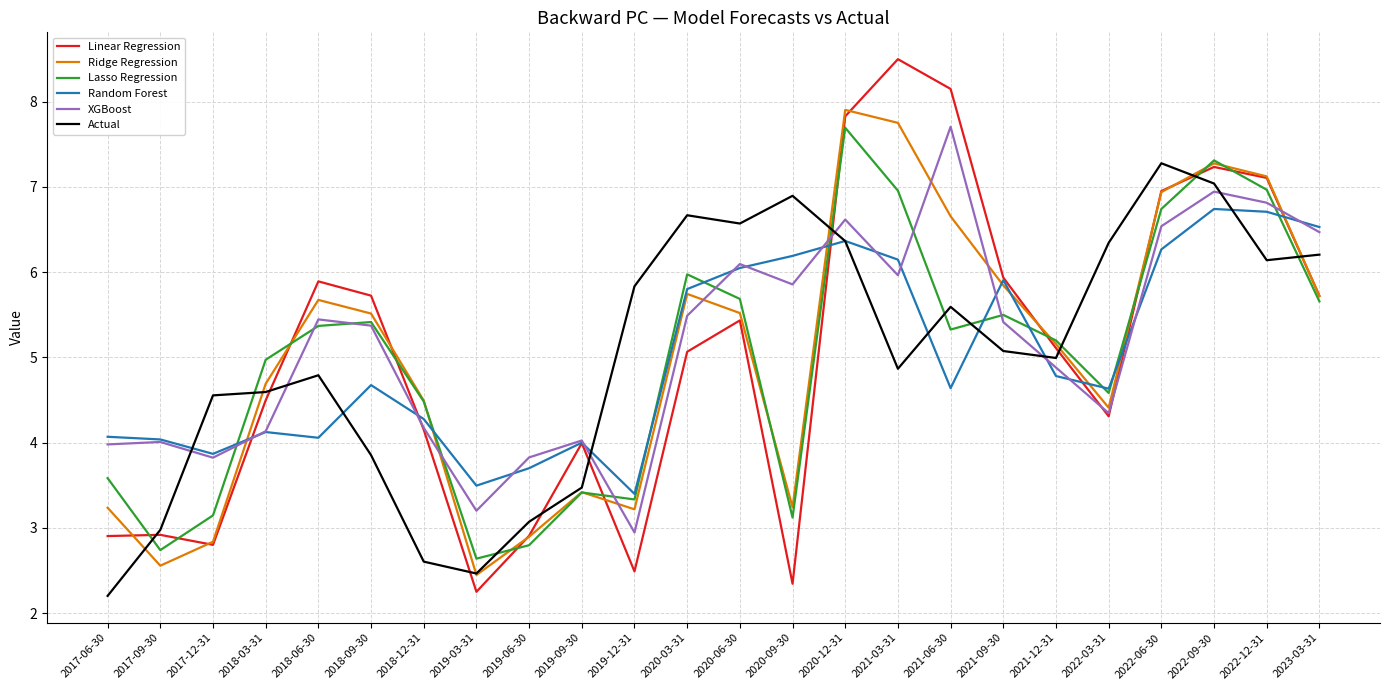

What is the maximum value for Ridge Regression?

7.9